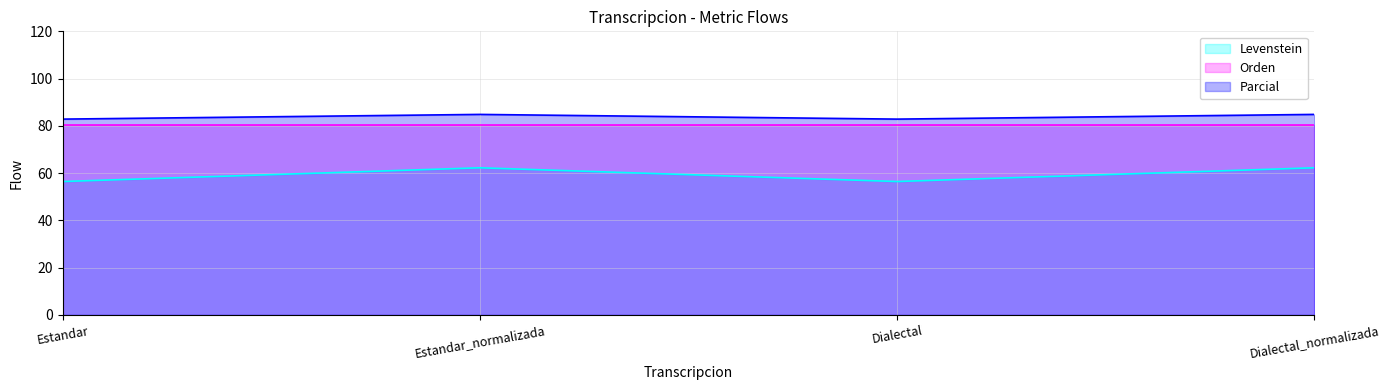

Read the Parcial value at Dialectal_normalizada.

84.8